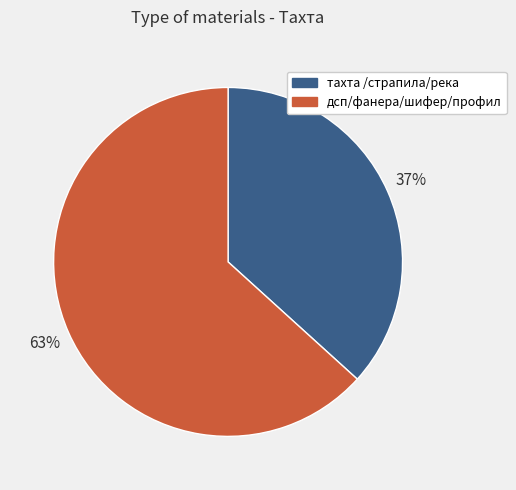

Which has a higher value, тахта /страпила/река or дсп/фанера/шифер/профил?

дсп/фанера/шифер/профил